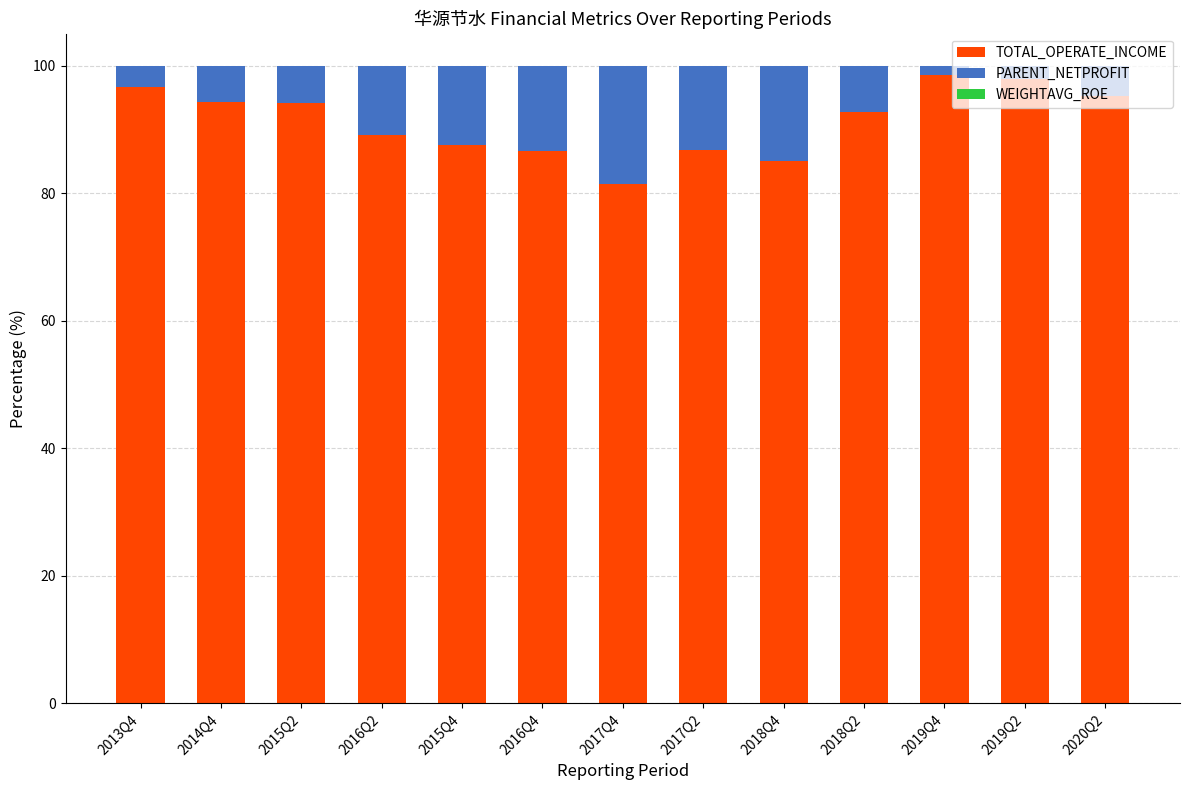

What is the average value of the TOTAL_OPERATE_INCOME series?

91.2